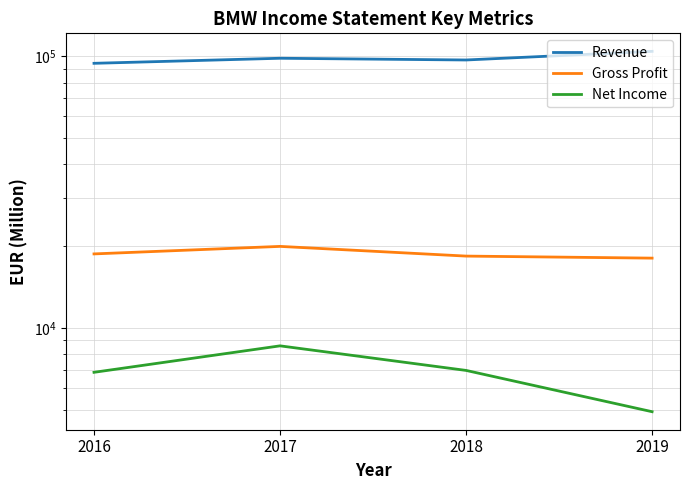

What is the difference between the highest and lowest values at 2019?

99295